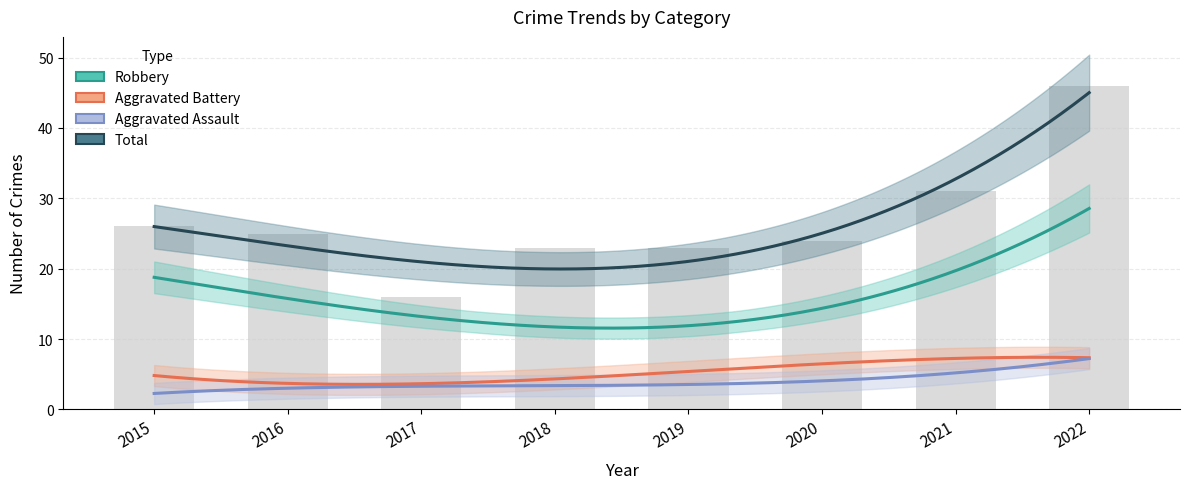

Reading left to right, extract all data points from this chart.

Robbery: 2015=19	2016=16	2017=11	2018=14	2019=12	2020=14	2021=19	2022=29
Aggravated Battery: 2015=5	2016=4	2017=2	2018=5	2019=7	2020=6	2021=6	2022=8
Aggravated Assault: 2015=2	2016=4	2017=2	2018=4	2019=4	2020=3	2021=6	2022=7
Total: 2015=26	2016=25	2017=16	2018=23	2019=23	2020=24	2021=31	2022=46